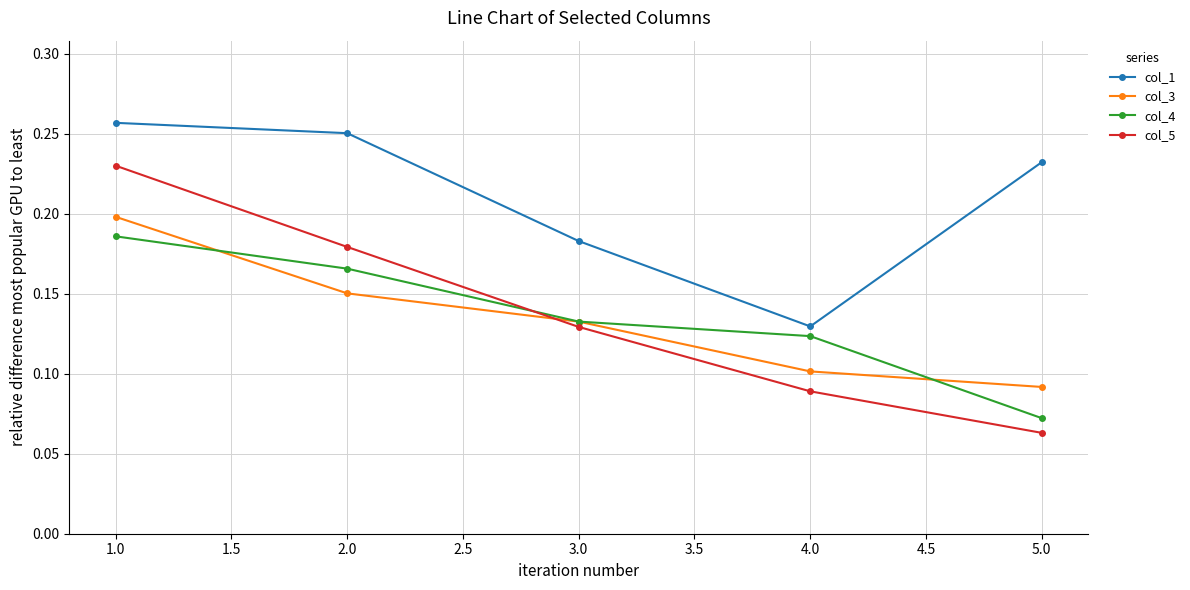

What is the label of the 1st point from the left?

1.0